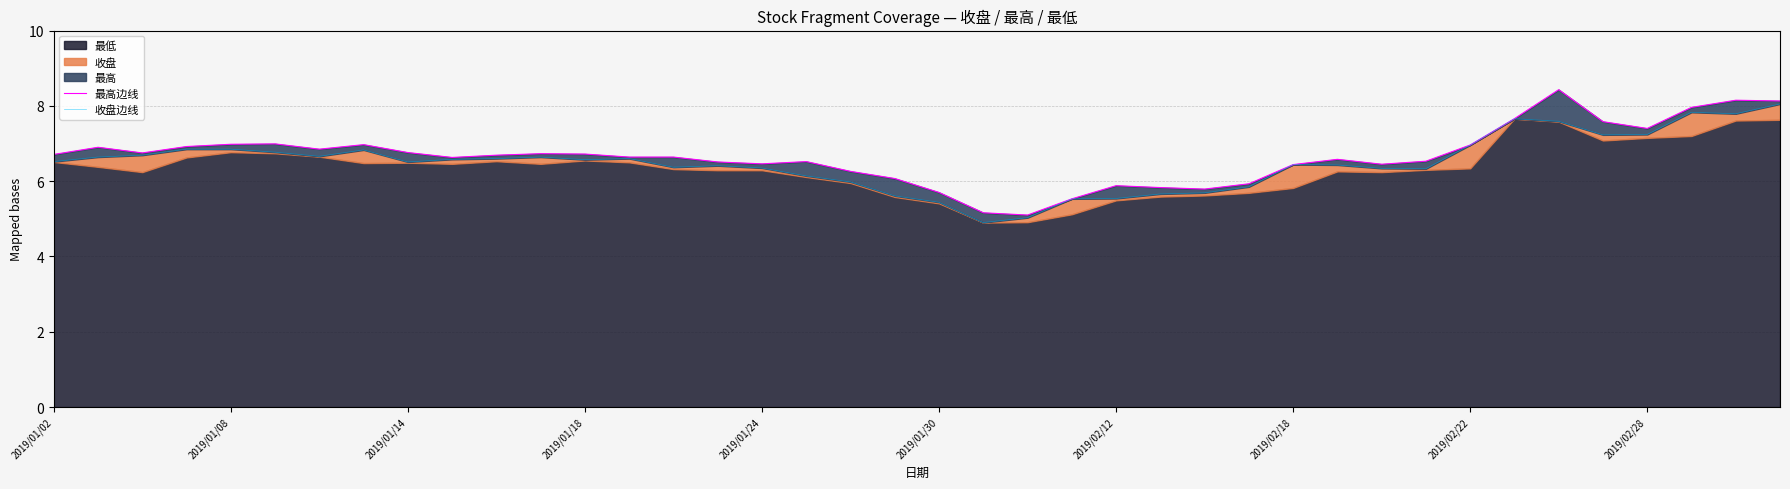

How many values in the 最高边线 series exceed 6?

32